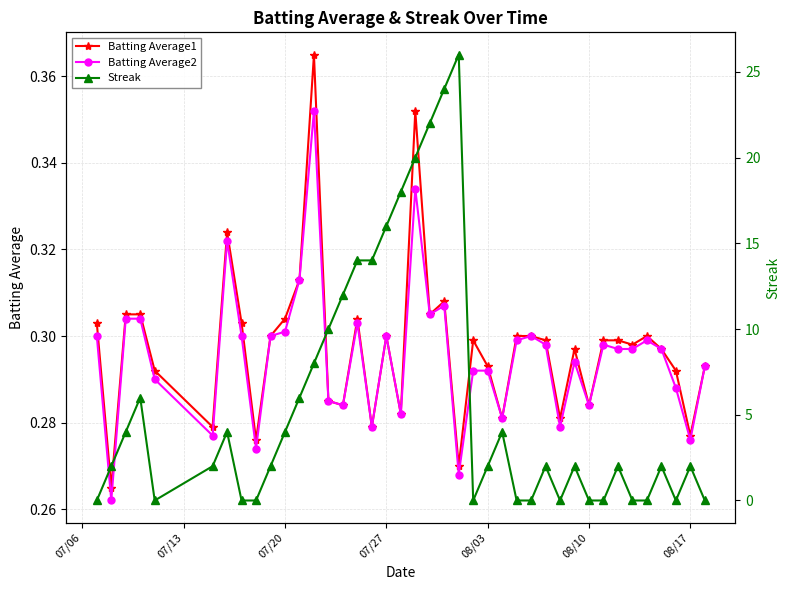

How many series are shown in this chart?

3